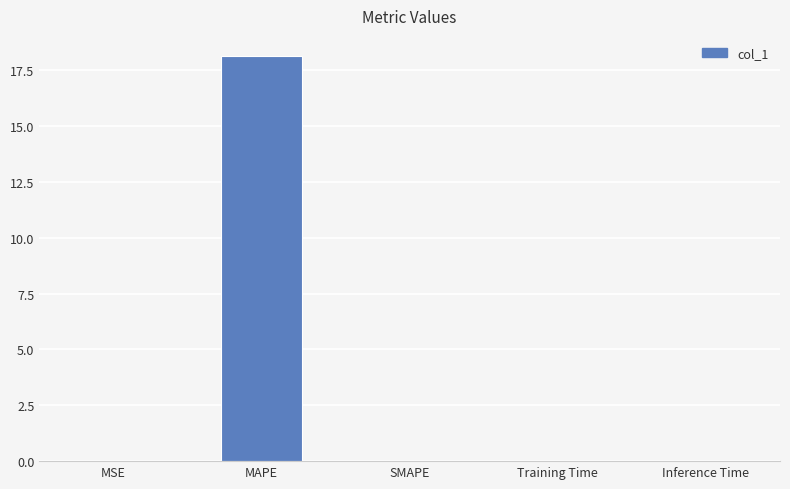

At which category does the chart reach its peak across all series?

MAPE